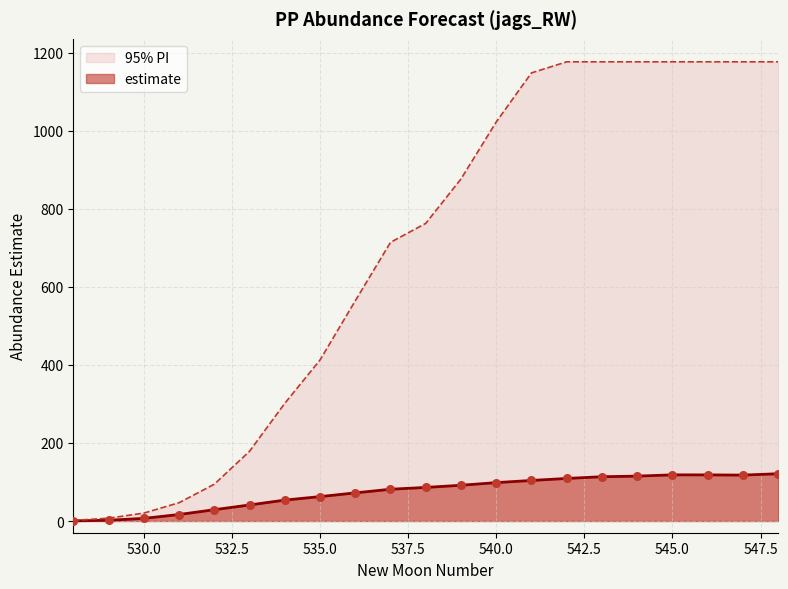

What is the total value across all series at 547?

1294.6